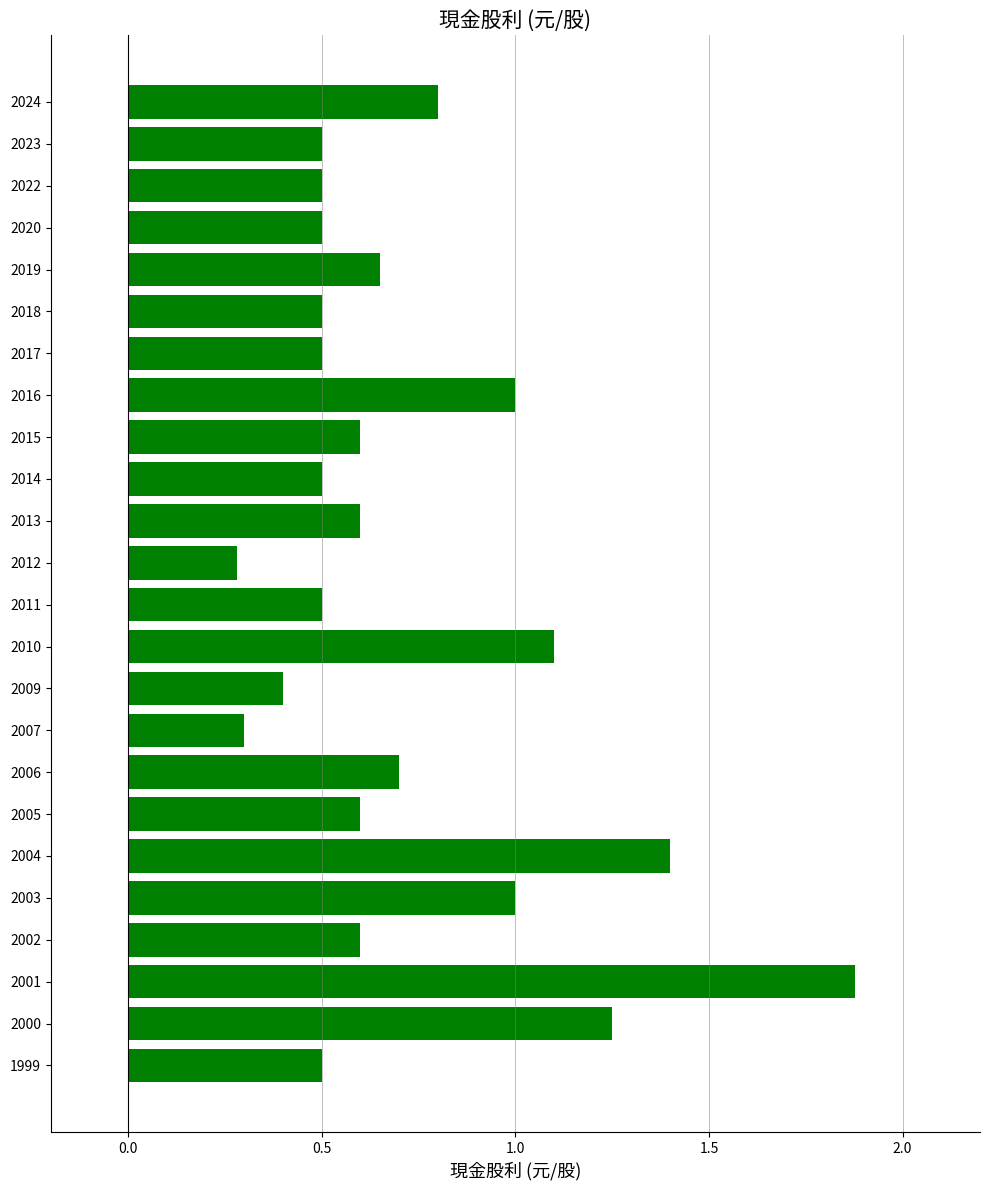

What is the maximum value shown in the chart?

1.9